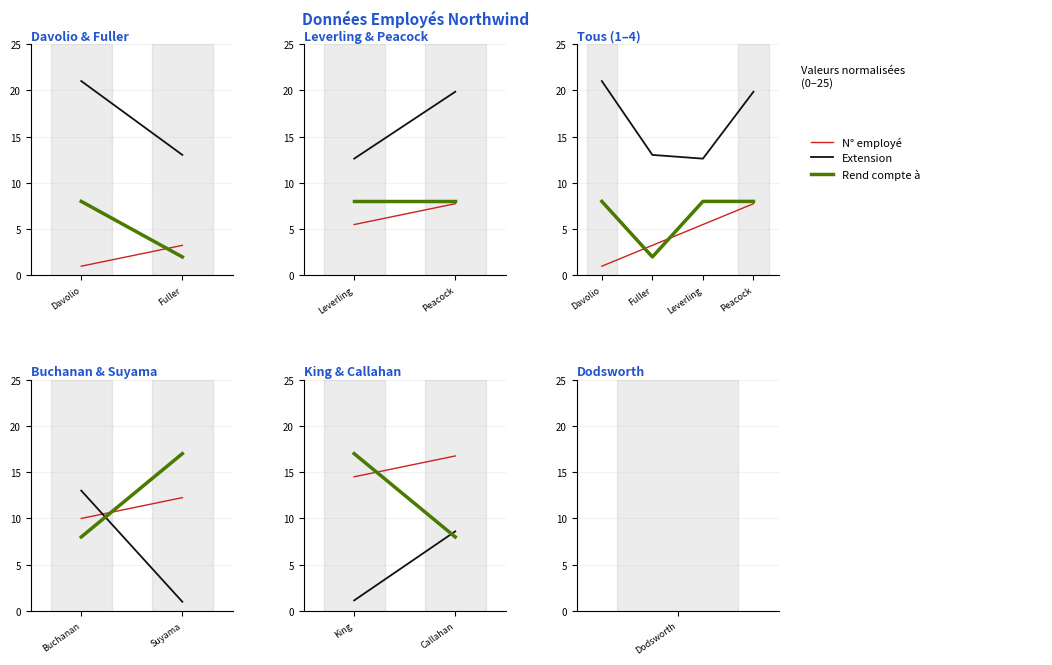

At which category does the chart reach its peak across all series?

Davolio